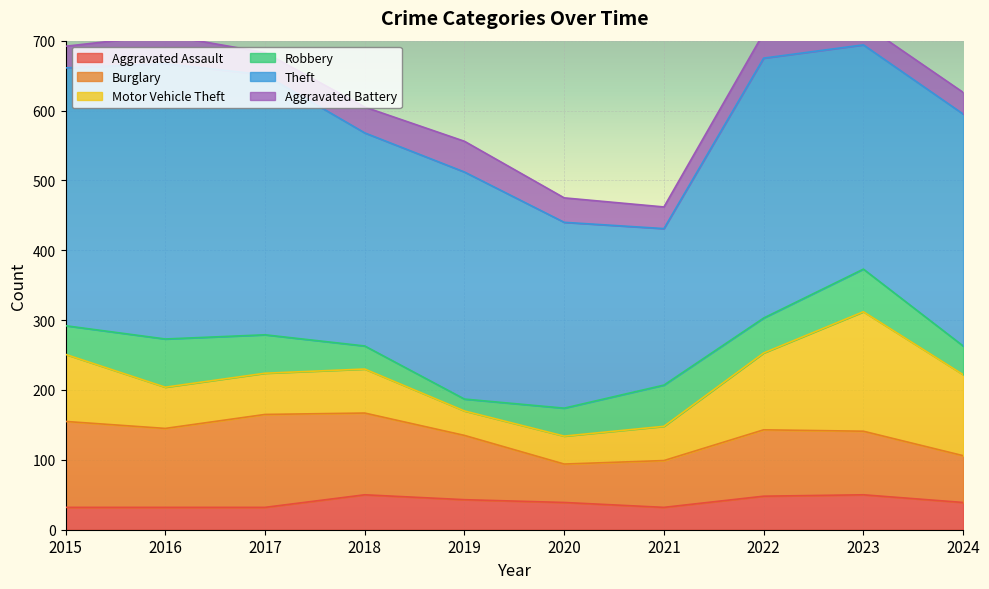

True or false: Theft has more than 0 points higher than both neighbors.

True